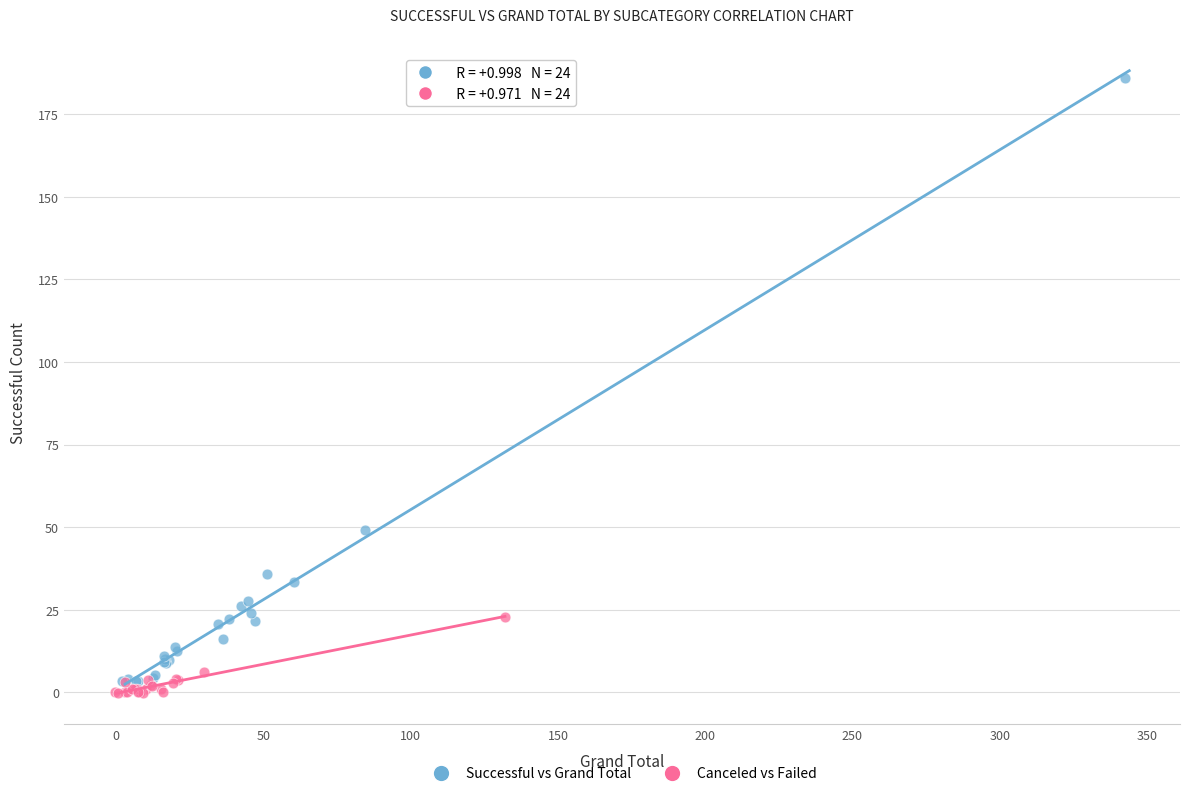

Which series has the widest spread of Y values?

Successful vs Grand Total